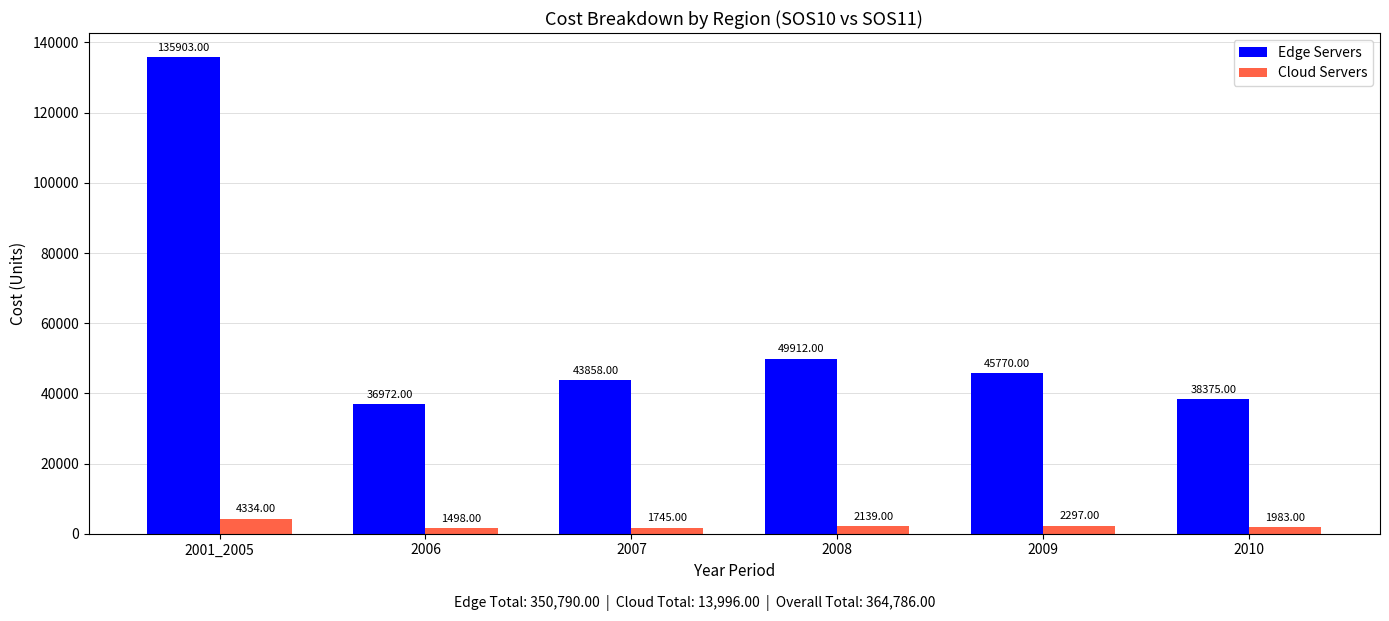

Which series has the widest spread of values?

Edge Servers